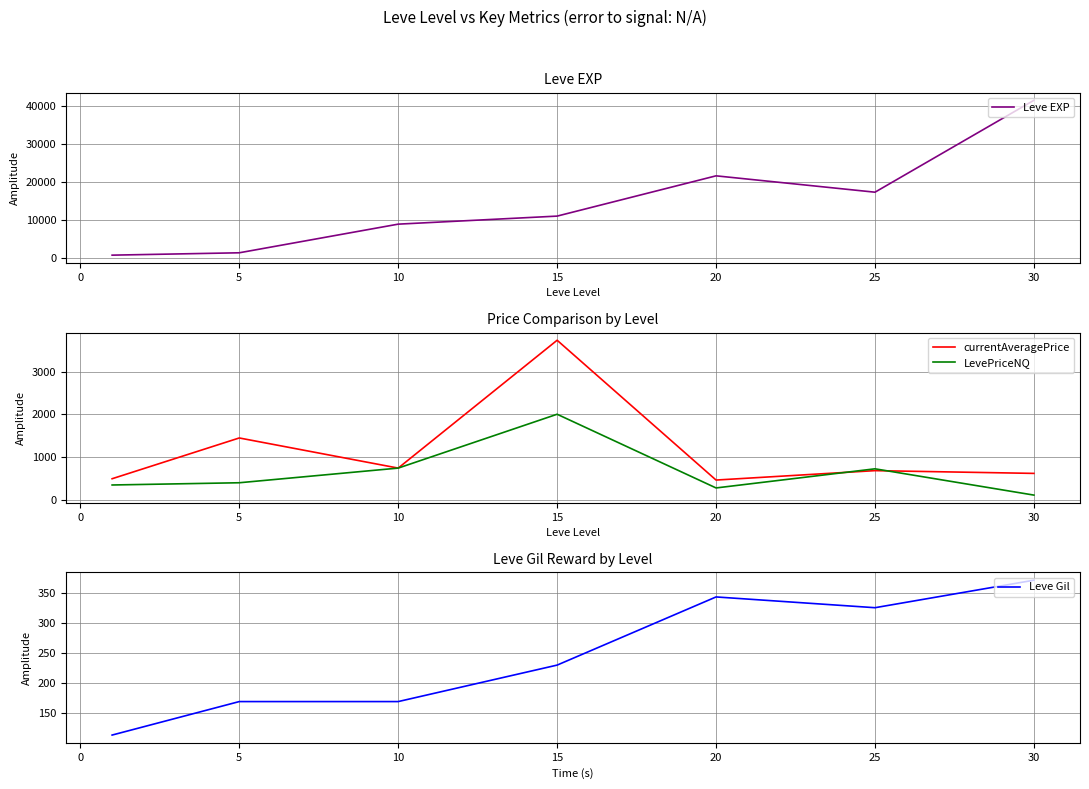

What is the highest value of the currentAveragePrice series?

3736.8